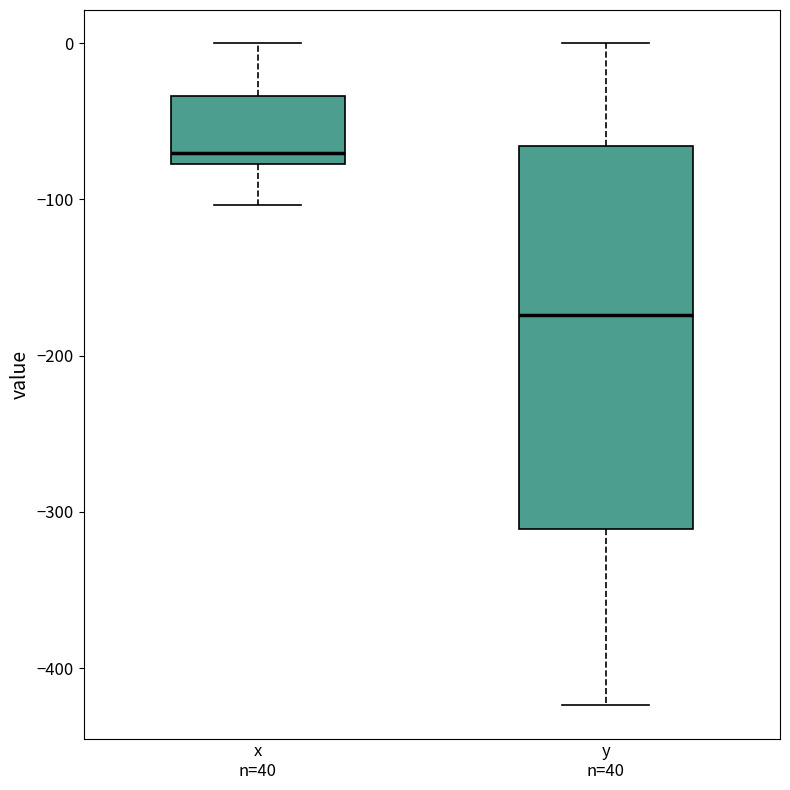

Reading left to right, transcribe this box plot: for each box, give where its median line is, the range the box spans, and where its two whiskers end, as read against the y-axis. The values are not printed on the chart, so give them approximately, as read against the axis.

x n=40: median -70, box -80 to -30, whiskers -100 to 0
y n=40: median -170, box -310 to -70, whiskers -420 to 0